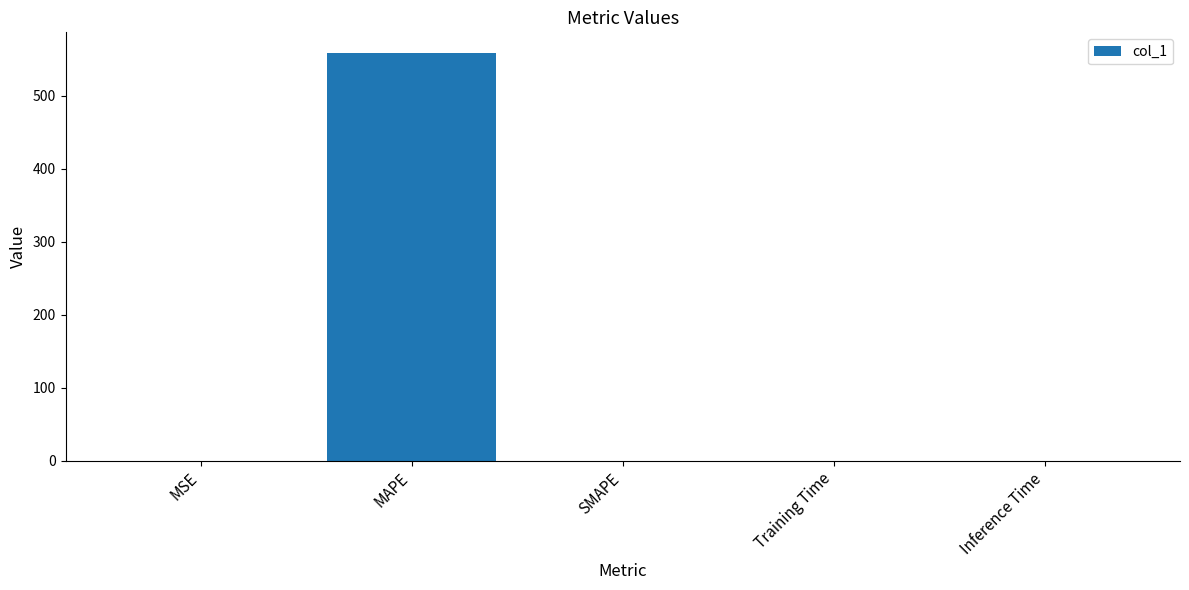

What is the difference between the values at MSE and SMAPE?

0.1